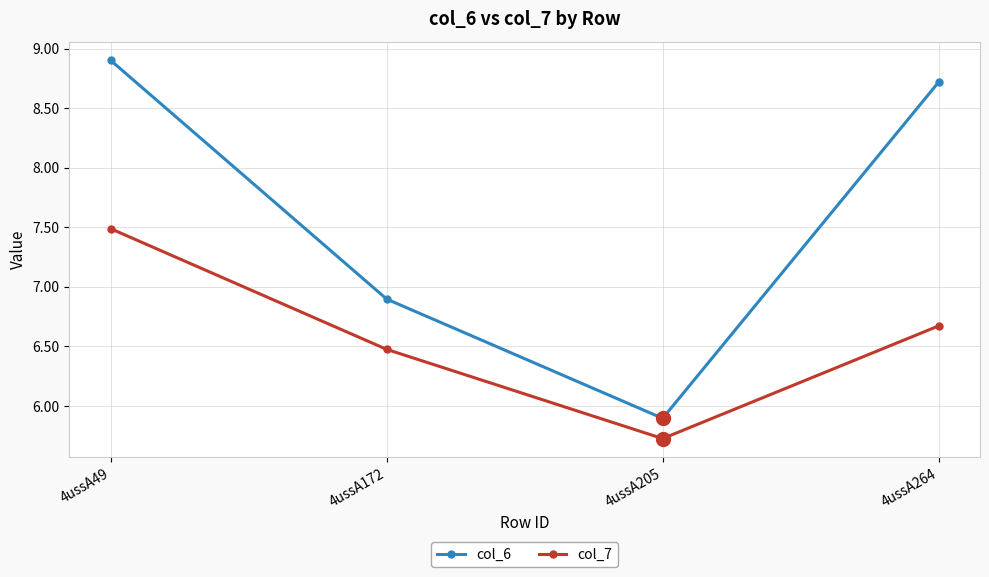

Which label corresponds to the largest value in the chart?

4ussA49